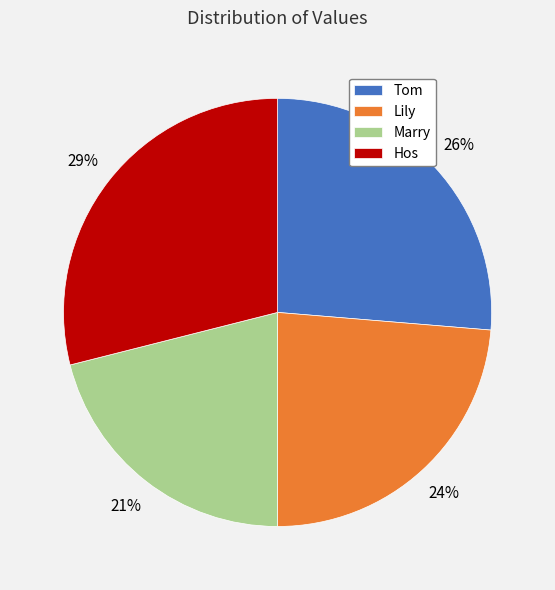

To the nearest percent, what percentage of the pie is Marry?

21%